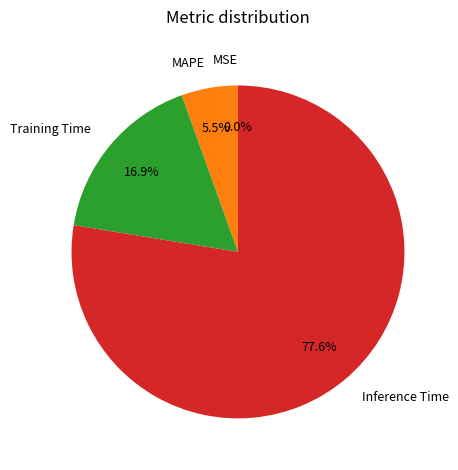

Is it true that MAPE is 1% of the pie?

False